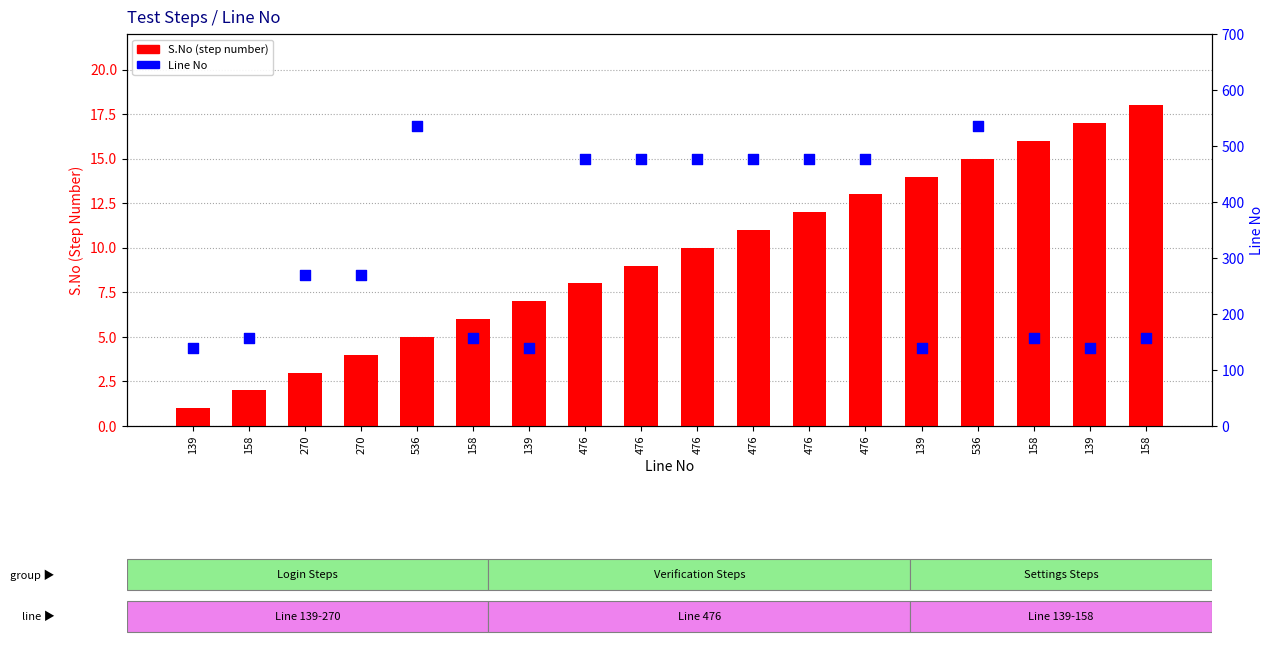

What are all the series names shown in the legend?

S.No (step number), Line No